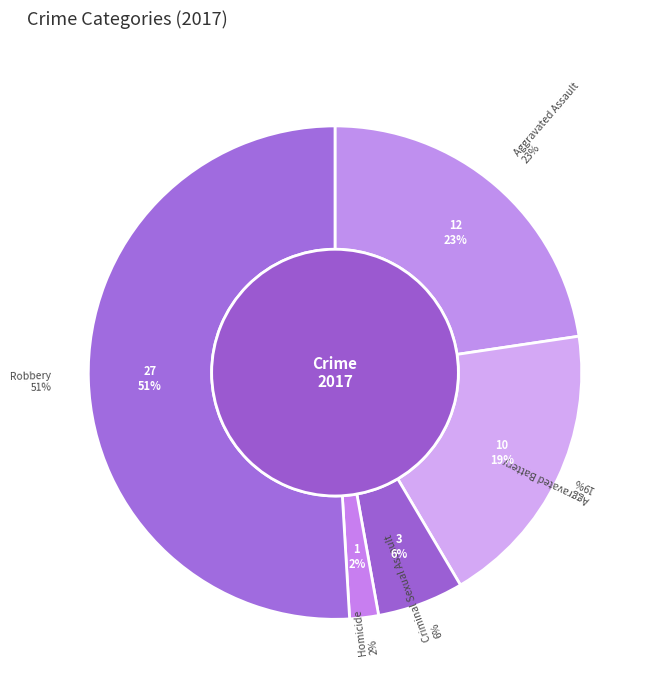

What percentage is the Criminal Sexual Assault slice, to the nearest percent?

6%